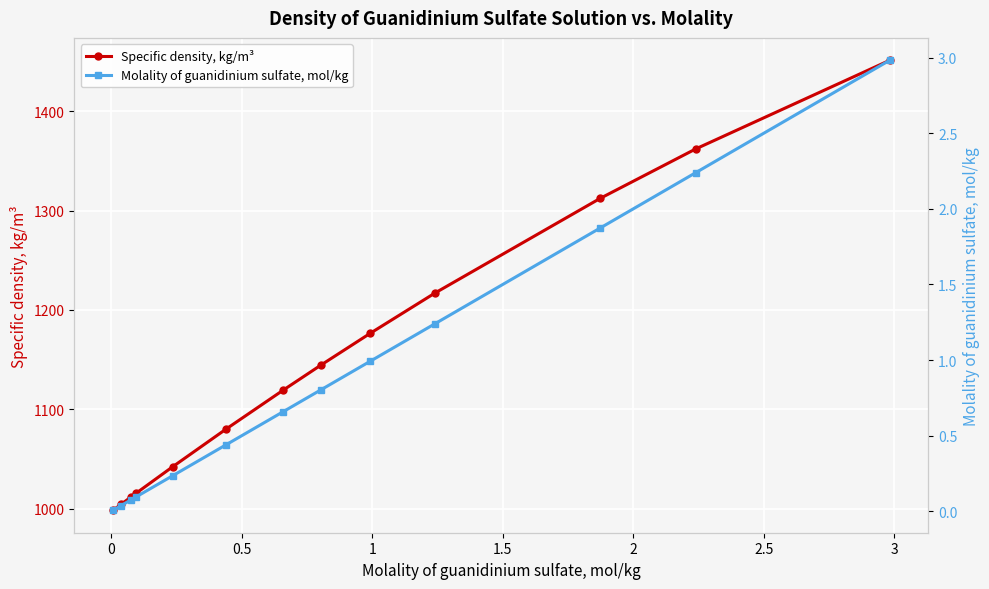

Reading right to left, extract all data points from this chart.

Specific density, kg/m³: 1451.3	1362.1	1312.5	1217.0	1176.6	1144.6	1119.3	1080.1	1042.1	1015.4	1011.9	1004.4	998.4
Molality of guanidinium sulfate, mol/kg: 3.0	2.2	1.9	1.2	1.0	0.8	0.7	0.4	0.2	0.1	0.1	0.0	0.0